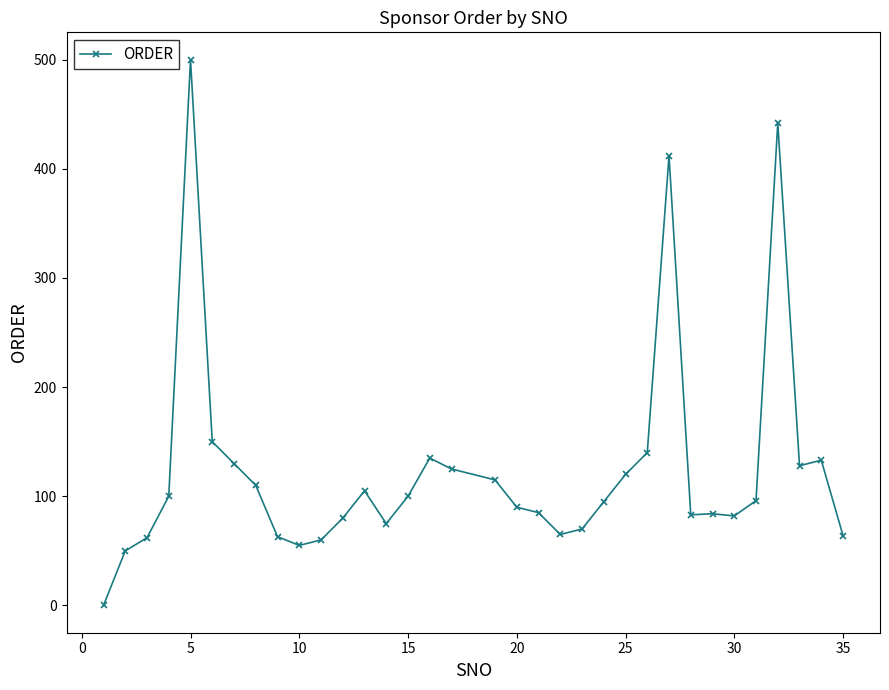

What is the maximum value shown in the chart?

500